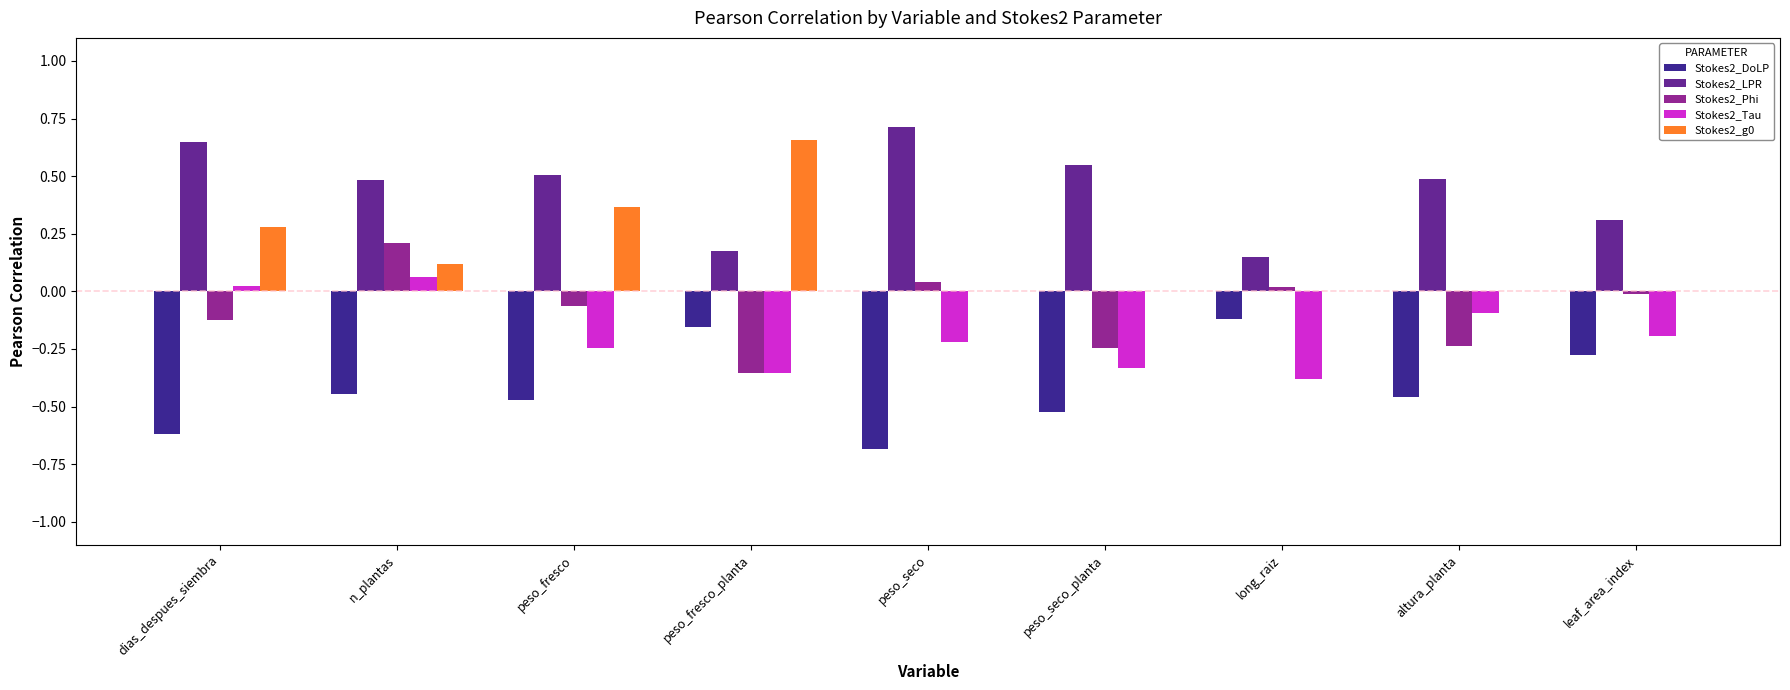

Is the value of Stokes2_g0 at altura_planta greater than the value of Stokes2_DoLP at dias_despues_siembra?

Yes